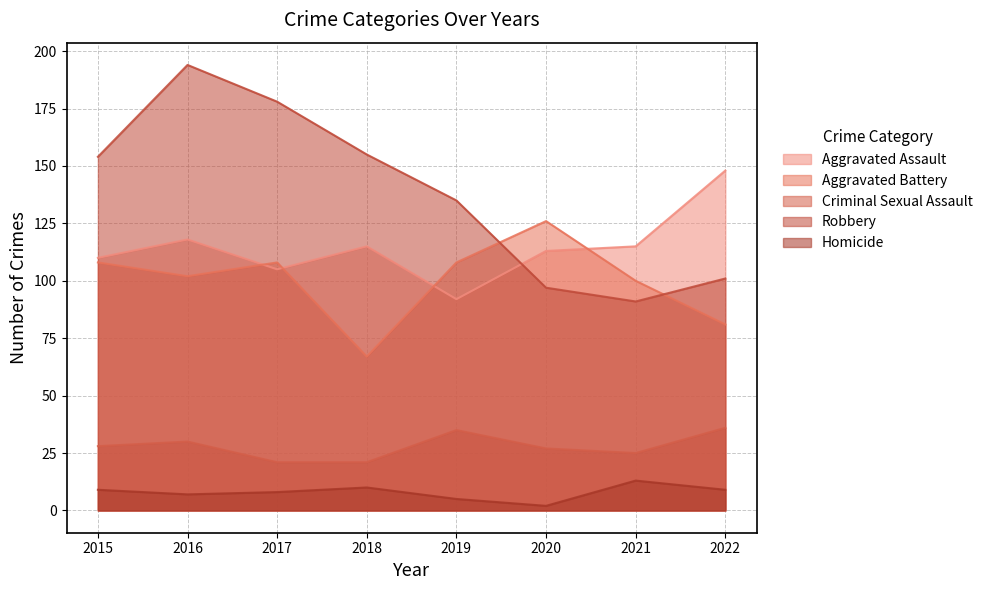

Which series changed the most between 2018 and 2019?

Aggravated Battery